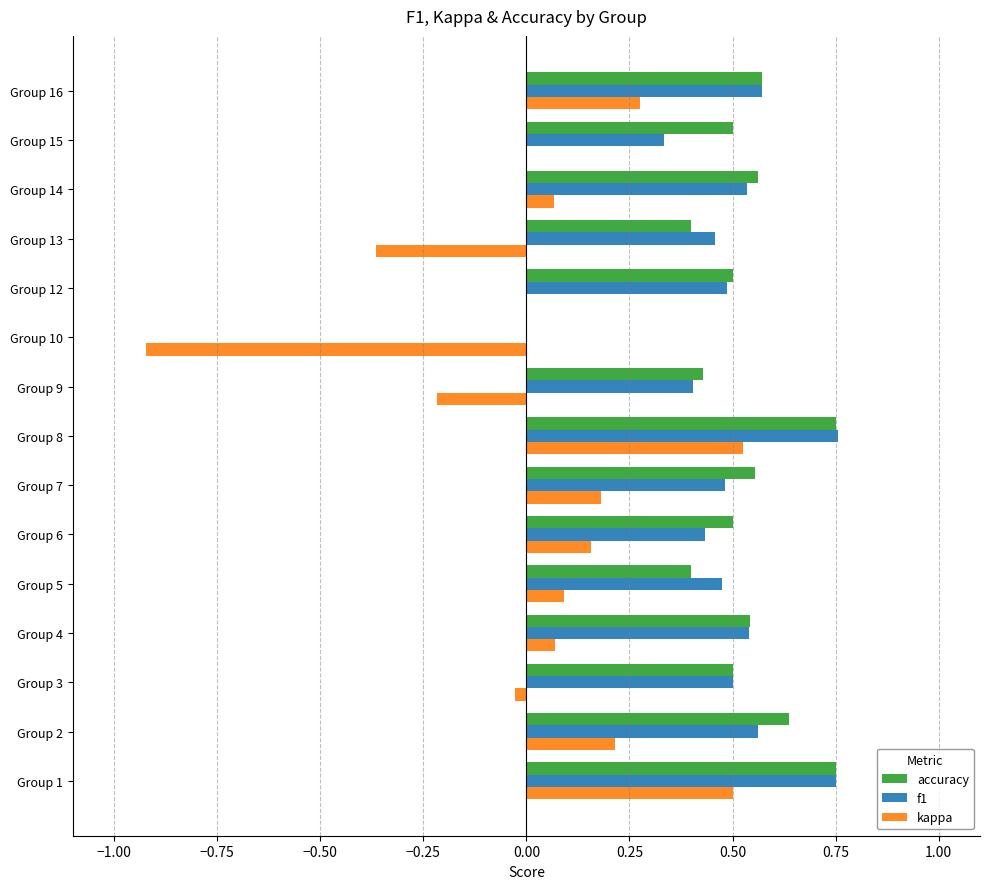

Between Group 3 and Group 7, which series saw the biggest shift?

kappa